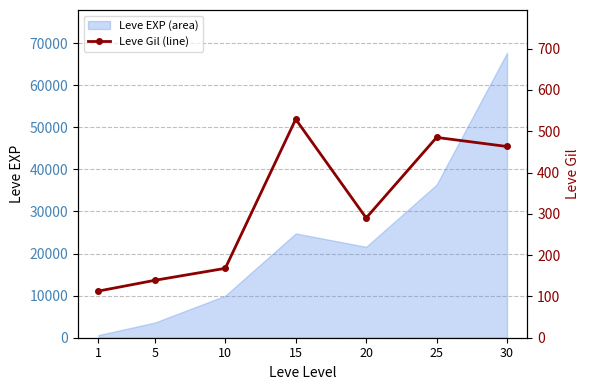

Is it true that the value at 1 is 150?

False